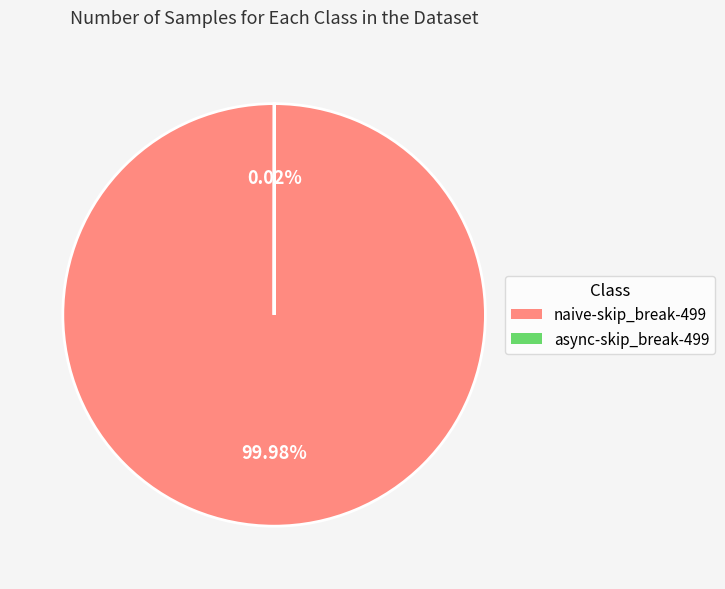

True or false: naive-skip_break-499 accounts for 100% of the total.

True